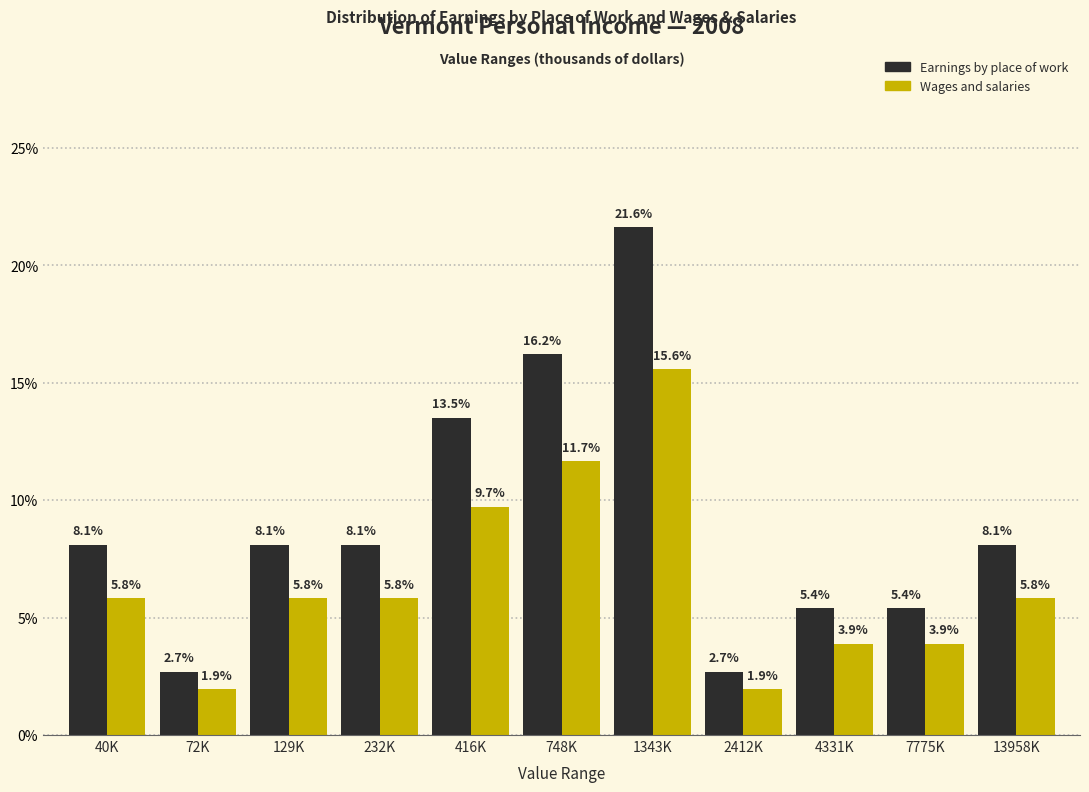

Reading left to right, extract all data points from this chart.

Earnings by place of work: 40K=8.1	72K=2.7	129K=8.1	232K=8.1	416K=13.5	748K=16.2	1343K=21.6	2412K=2.7	4331K=5.4	7775K=5.4	13958K=8.1
Wages and salaries: 40K=5.8	72K=1.9	129K=5.8	232K=5.8	416K=9.7	748K=11.7	1343K=15.6	2412K=1.9	4331K=3.9	7775K=3.9	13958K=5.8